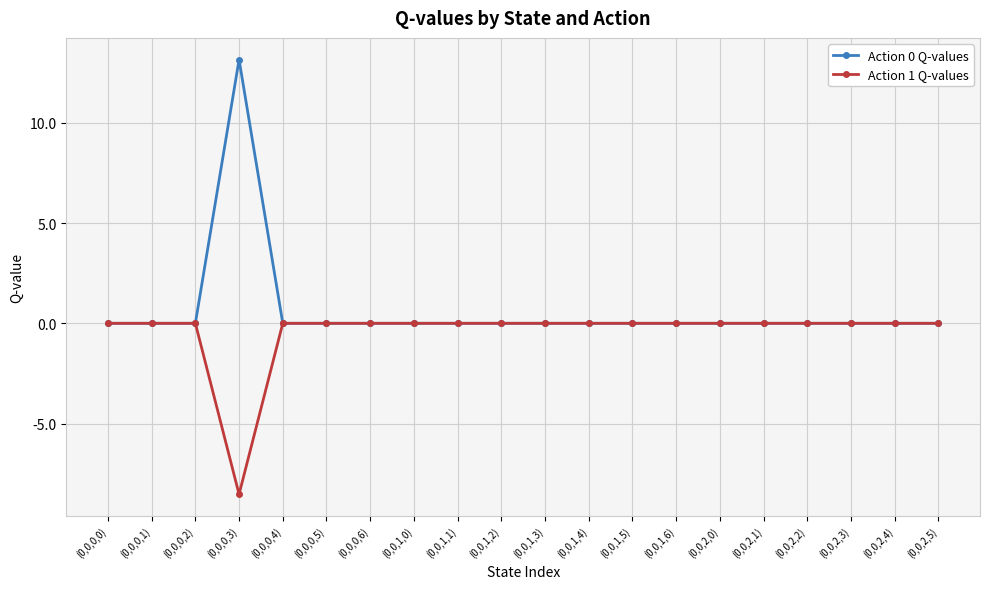

Count the number of data series in this chart.

2